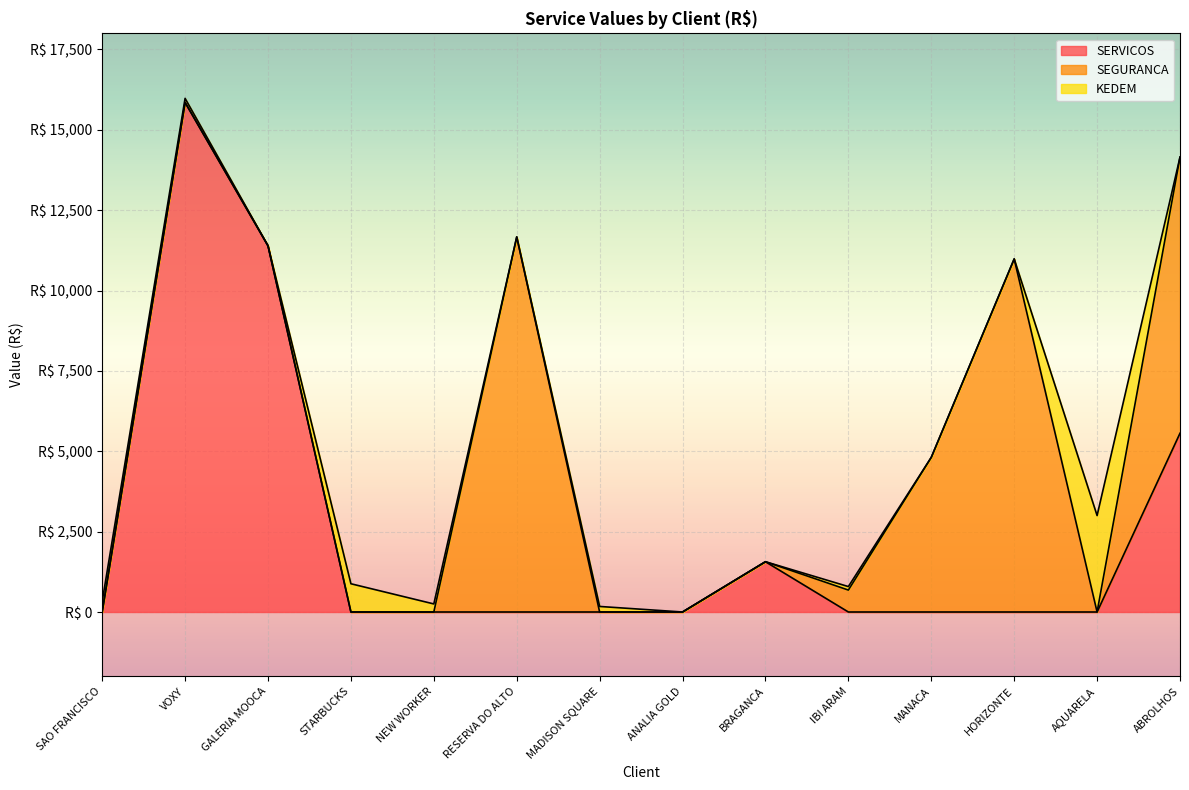

Between which two adjacent categories do SERVICOS and KEDEM first intersect?

SAO FRANCISCO and VOXY